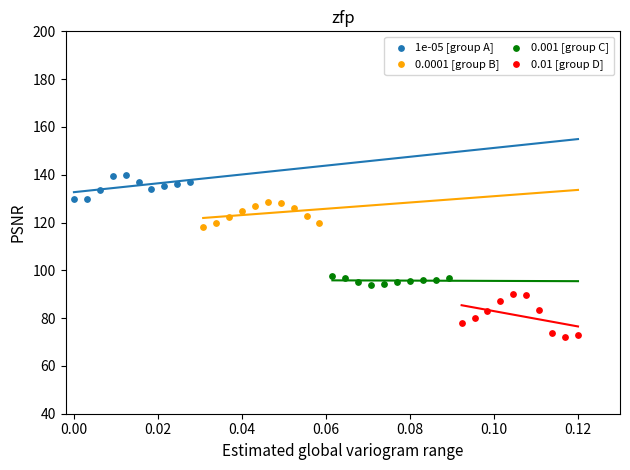

Which series contains the highest Y value?

1e-05 [group A]